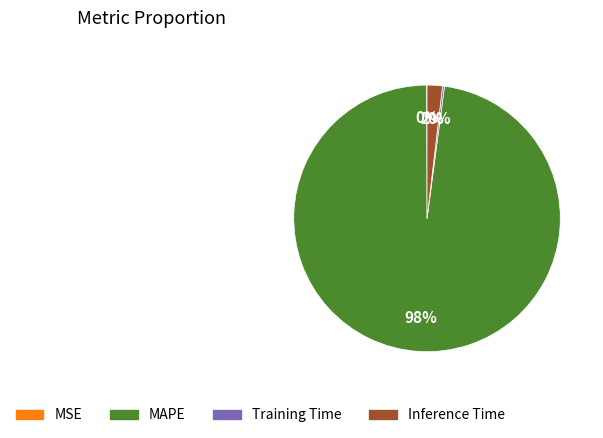

To the nearest percent, what is the difference between the largest and smallest slice percentages?

98%